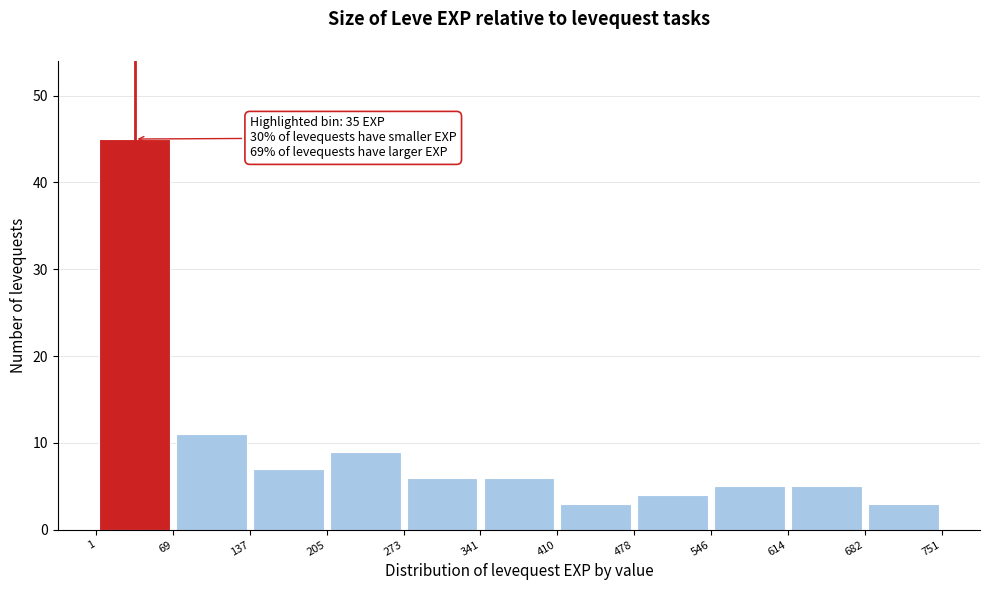

Over which range of the x-axis is the bar tallest?

1 to 69